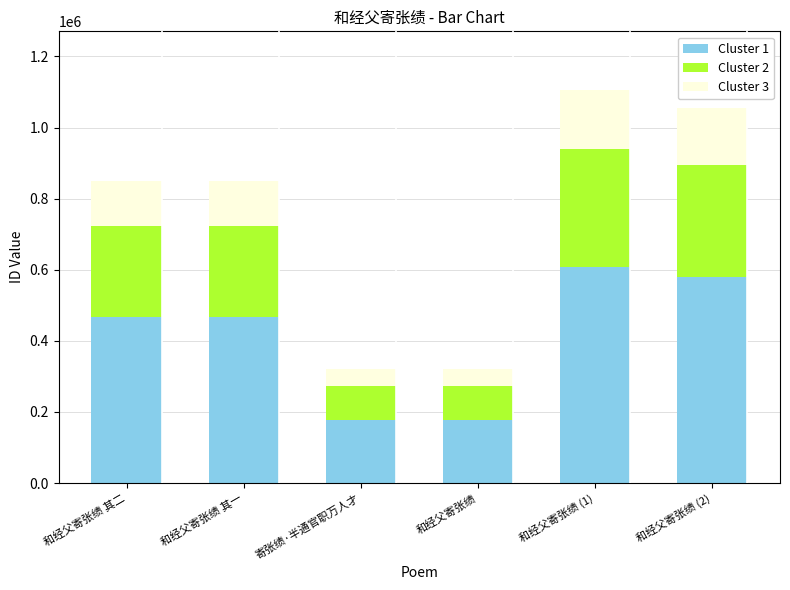

Does the chart contain any negative values?

No